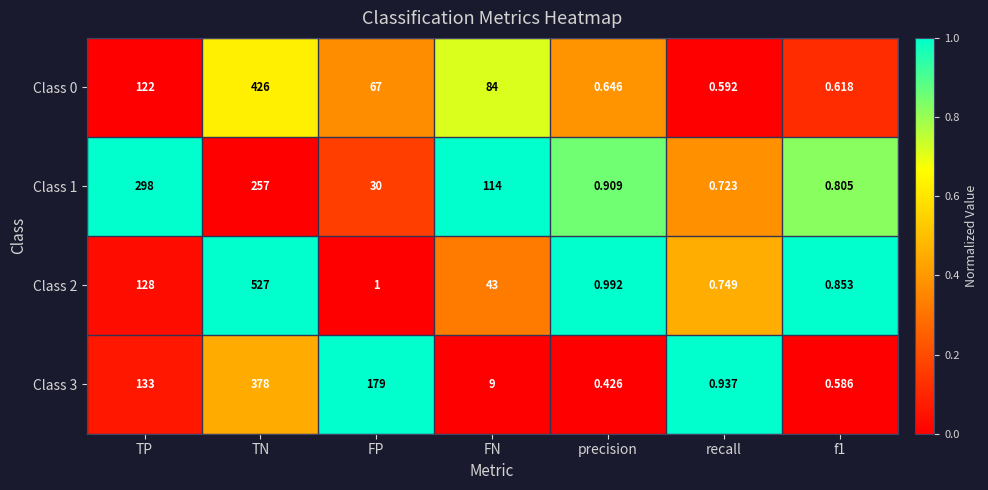

At which label does Class 0 first exceed 67?

TP